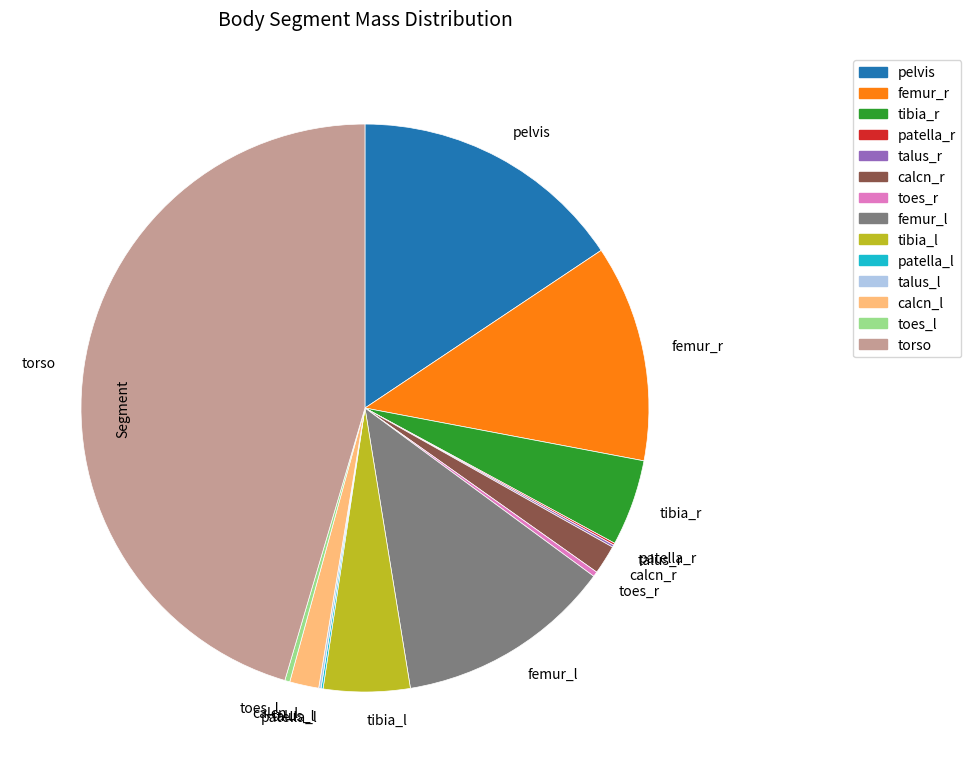

Combined, do toes_l and toes_r account for over 50%?

No